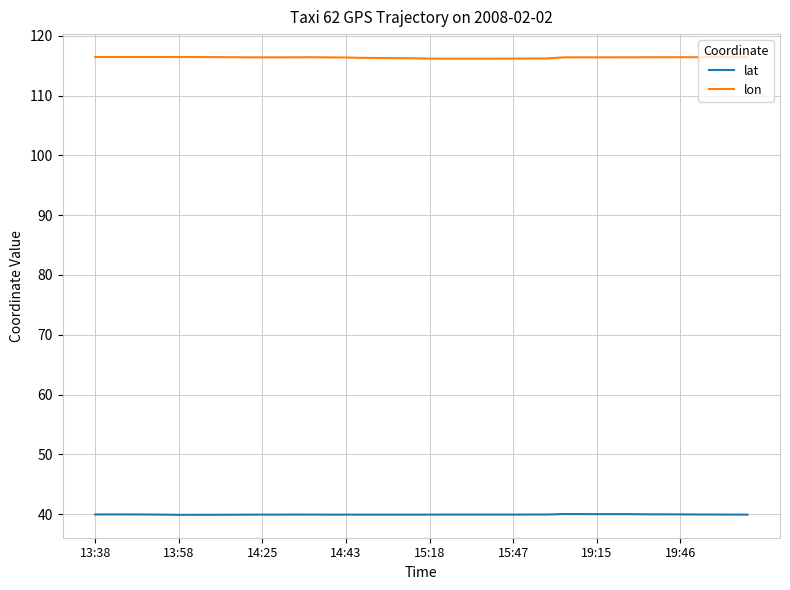

How many lines are shown in the chart?

2